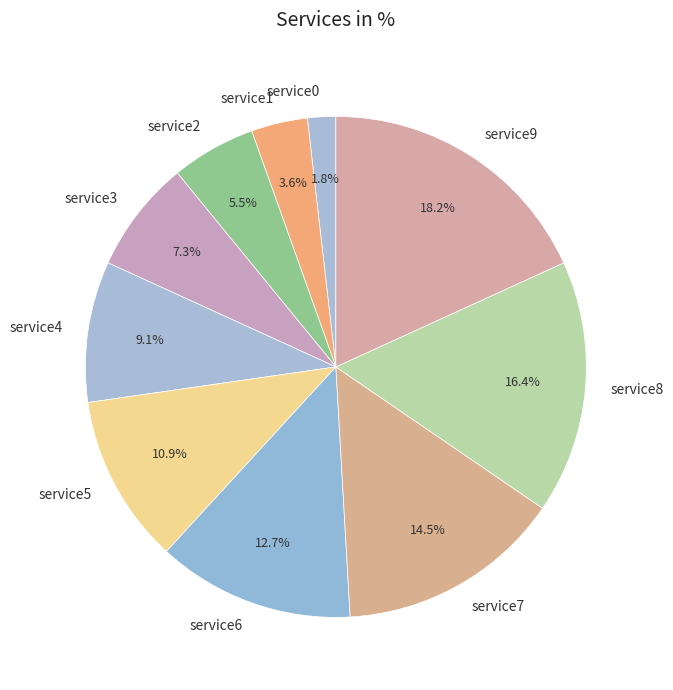

How many segments does this pie chart have?

10